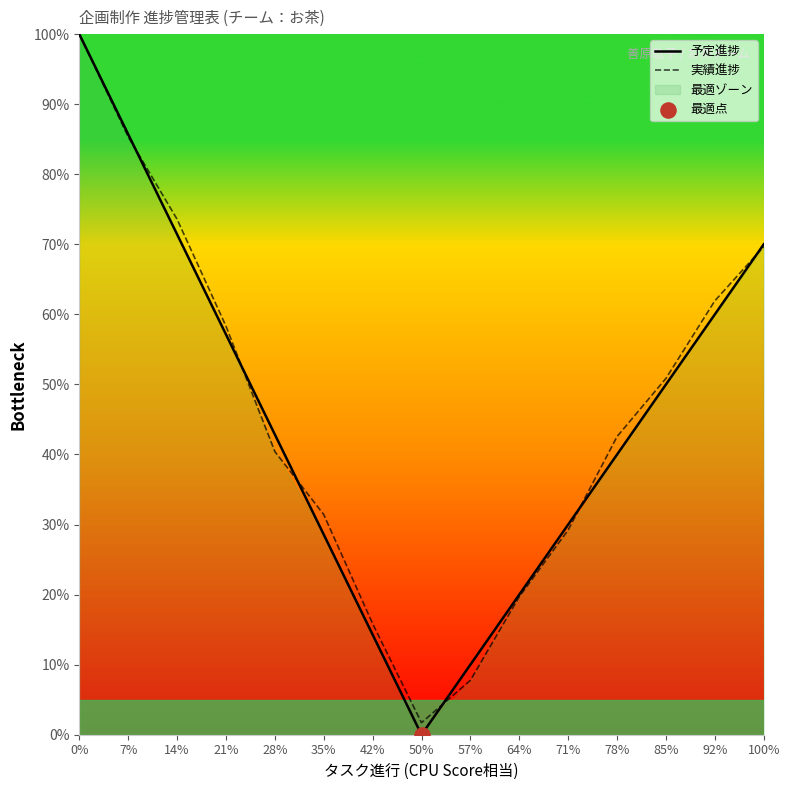

Which series has the largest Y range (max minus min)?

予定進捗